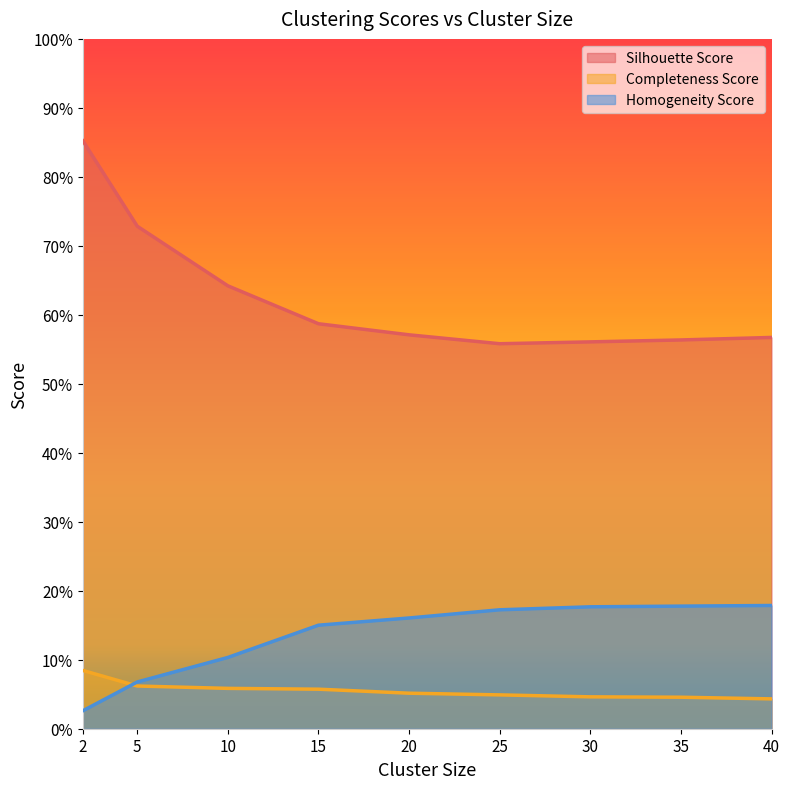

True or false: Completeness Score has more than 0 points higher than both neighbors.

False